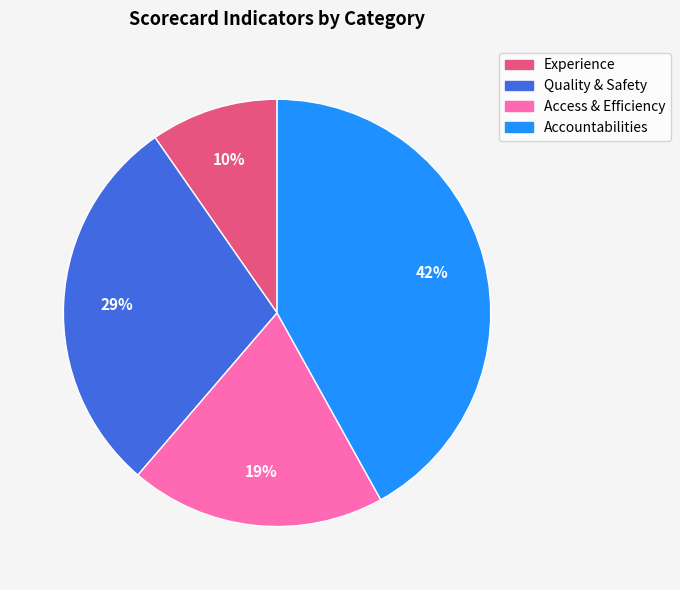

How many slices are in this pie chart?

4